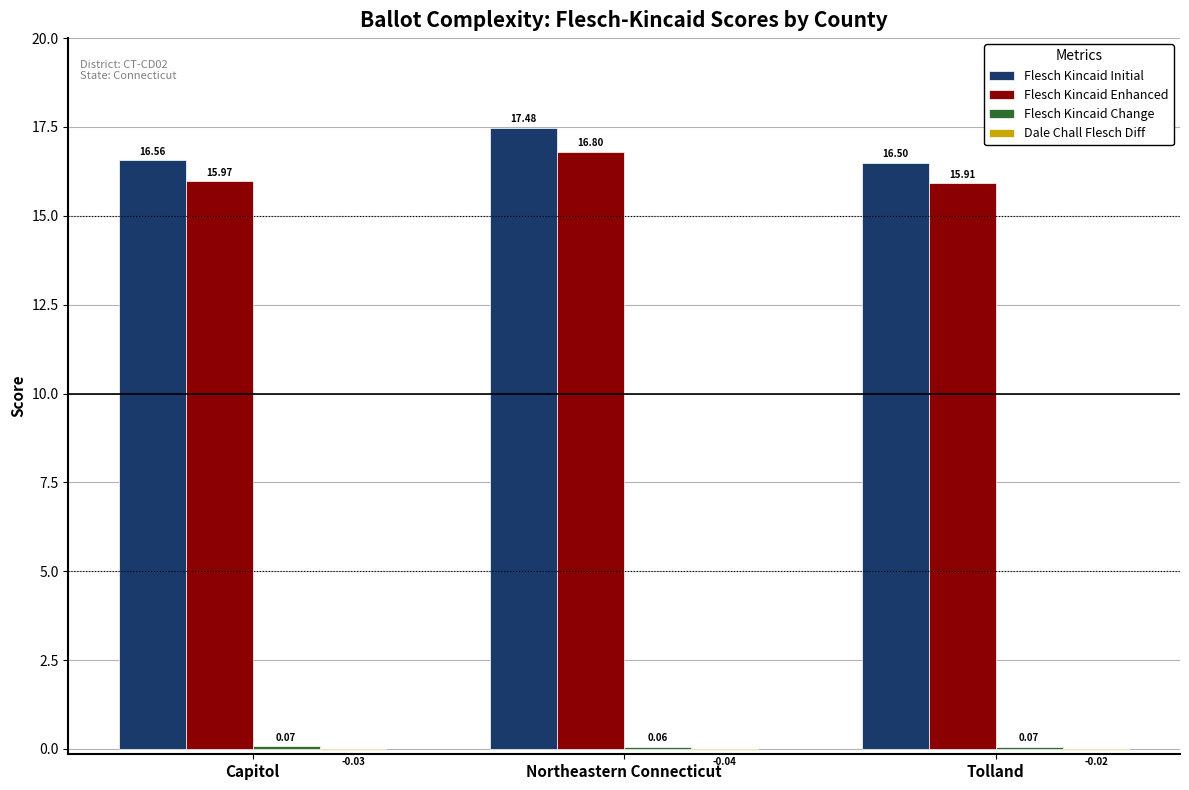

At which category is the sum across all series the highest?

Northeastern Connecticut